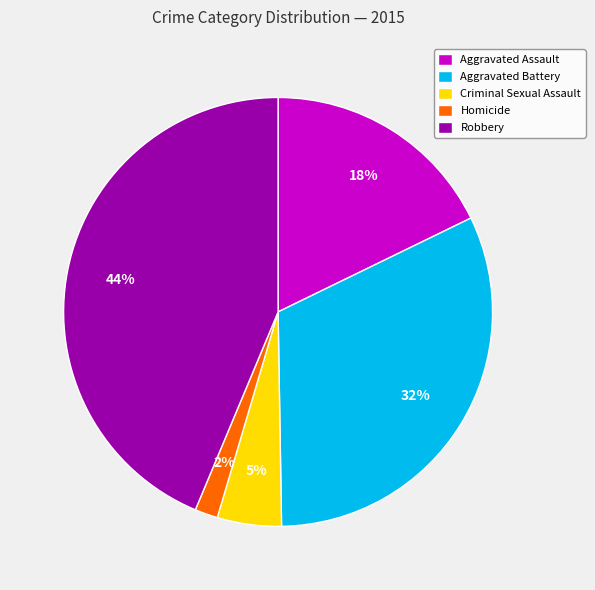

Between Homicide and Aggravated Assault, which is larger?

Aggravated Assault